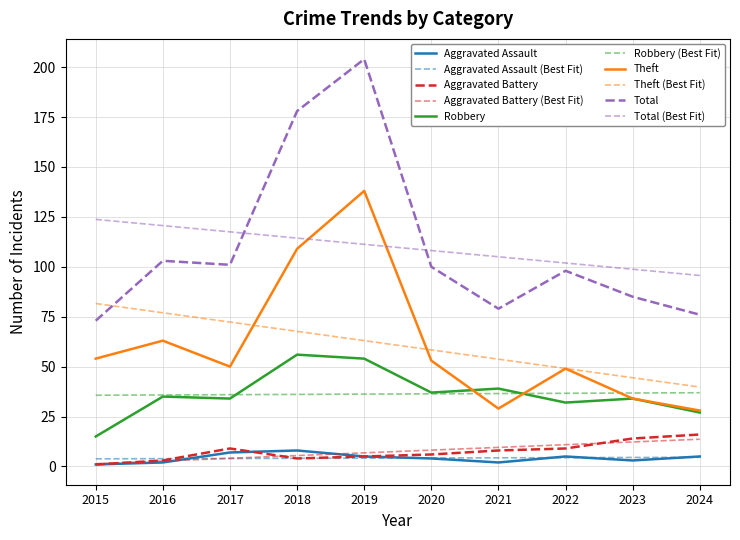

Does the chart have visible grid lines?

Yes